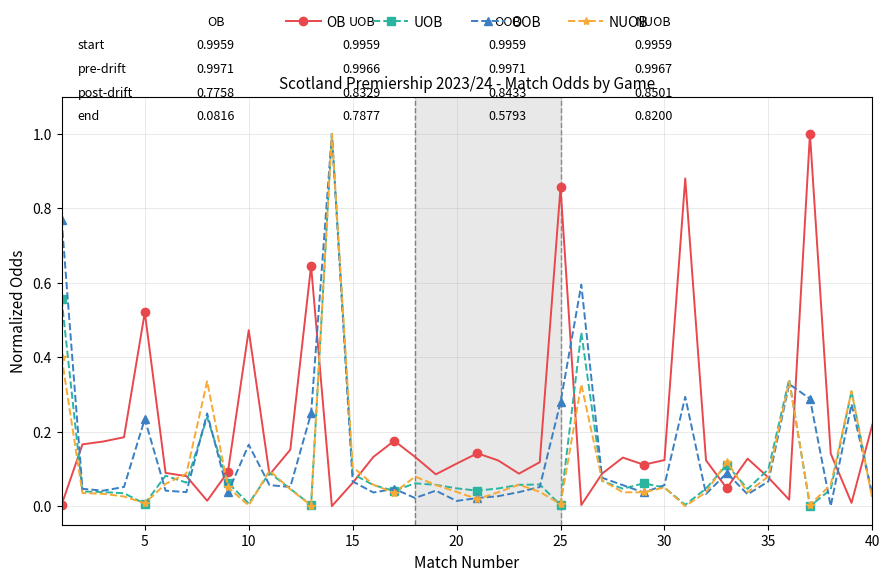

What is the greatest value displayed?

1.0